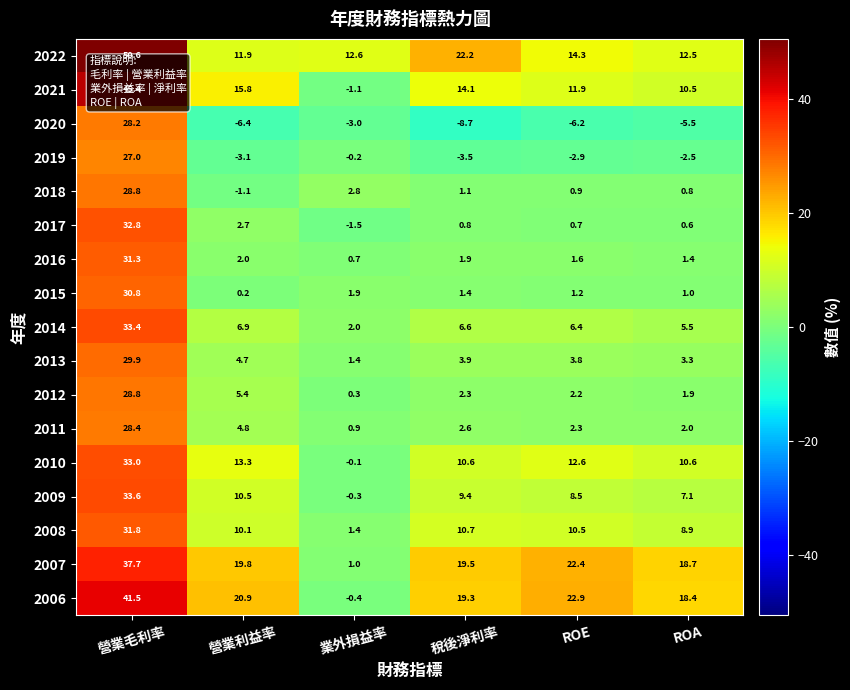

Between 營業利益率 and 稅後淨利率, which series saw the biggest shift?

2022